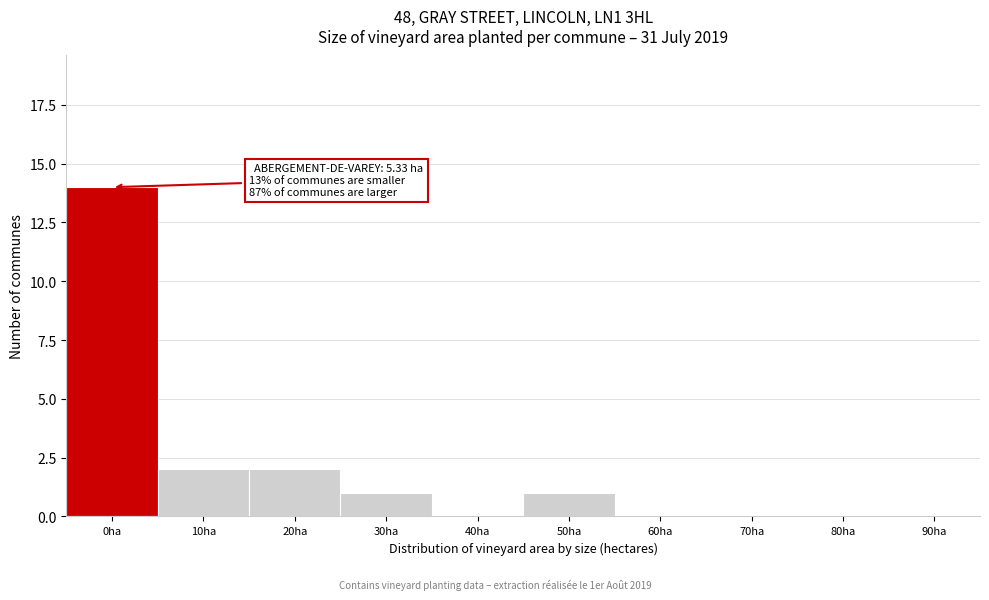

Reading left to right, transcribe all the data shown in this chart.

0ha=14	10ha=2	20ha=2	30ha=1	40ha=0	50ha=1	60ha=0	70ha=0	80ha=0	90ha=0